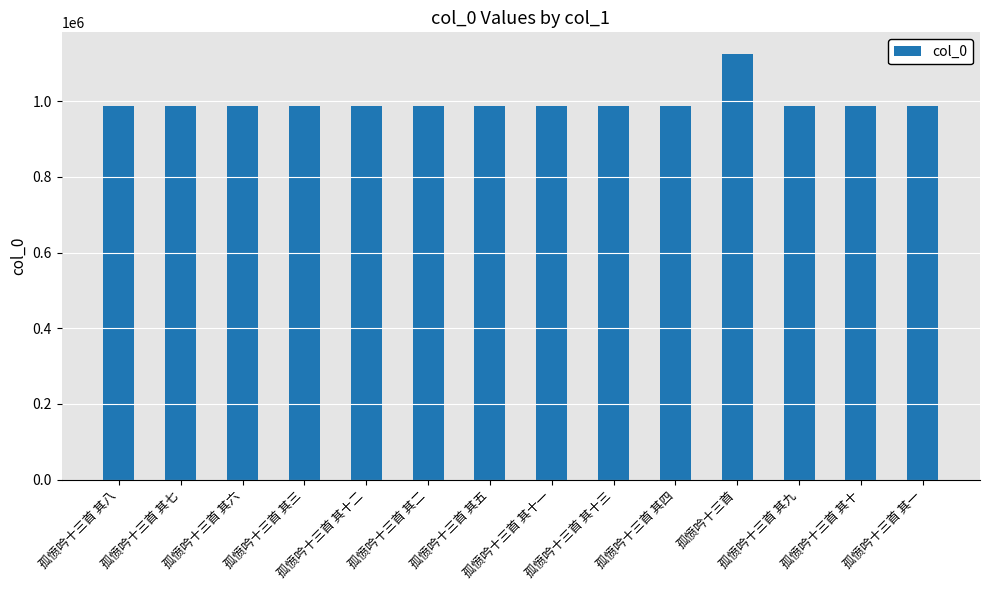

What is the smallest value displayed?

987221